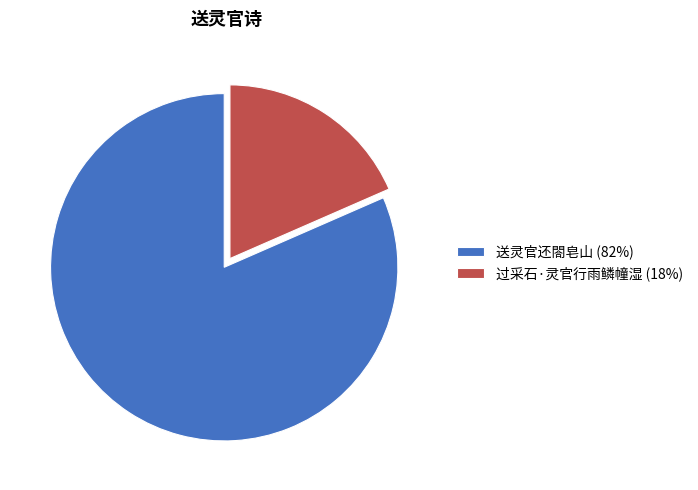

How many segments does this pie chart have?

2